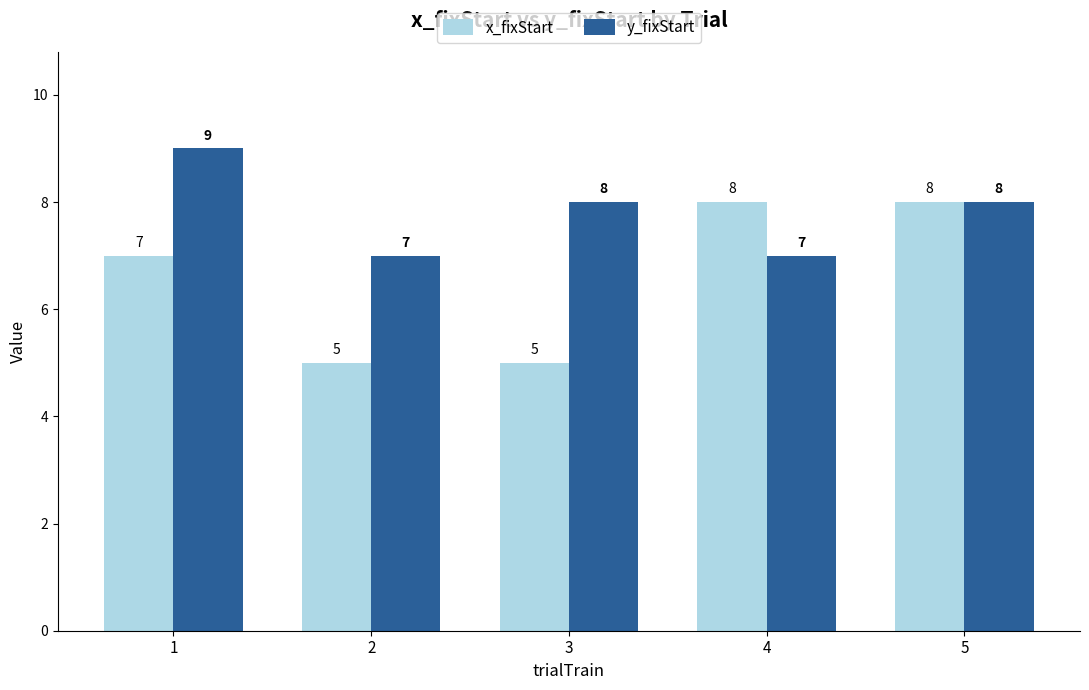

What is the sum of the y_fixStart values at 1 and 4?

16